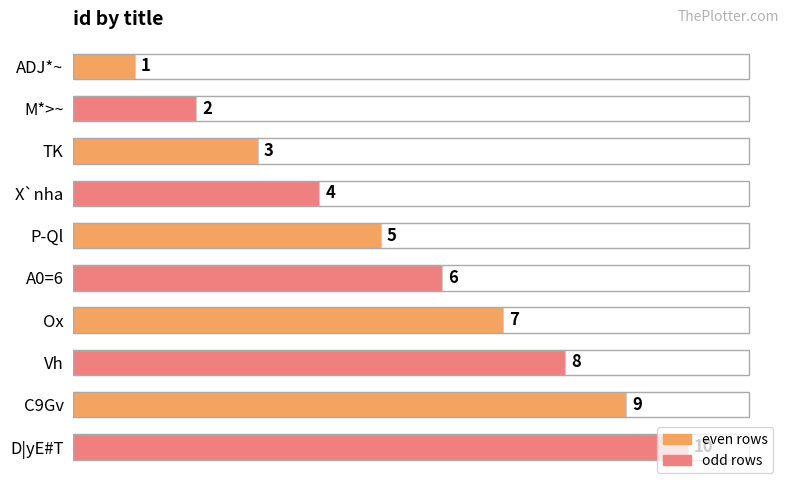

What is the smallest value displayed?

1